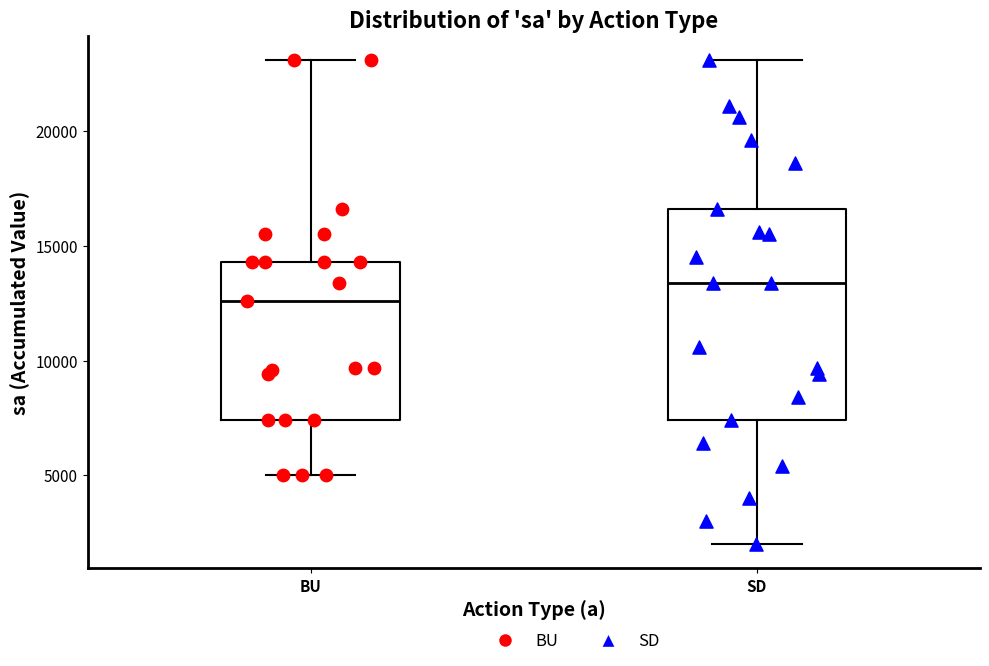

Which box is the tallest, from its lower edge to its upper edge?

SD